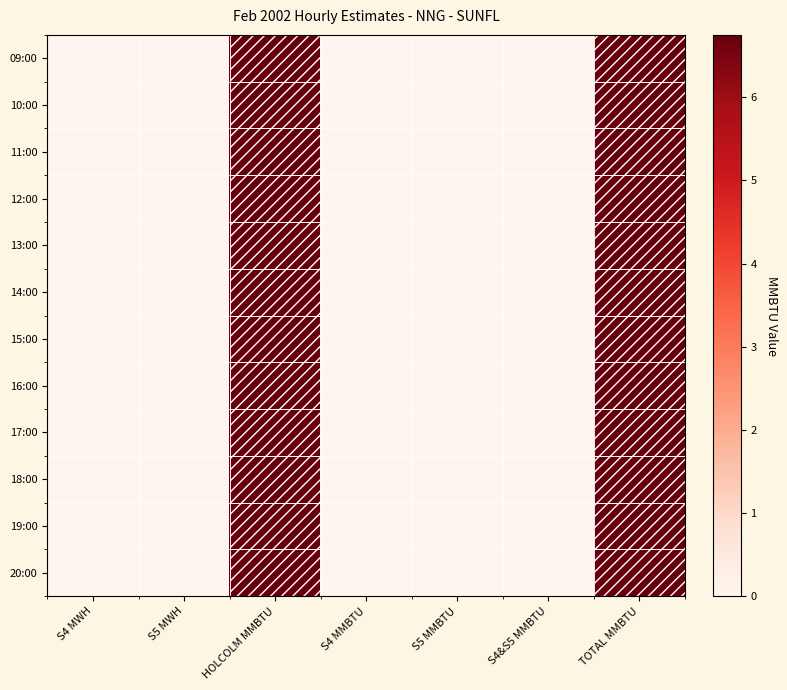

Which has a higher value, HOLCOLM MMBTU or S5 MWH?

HOLCOLM MMBTU